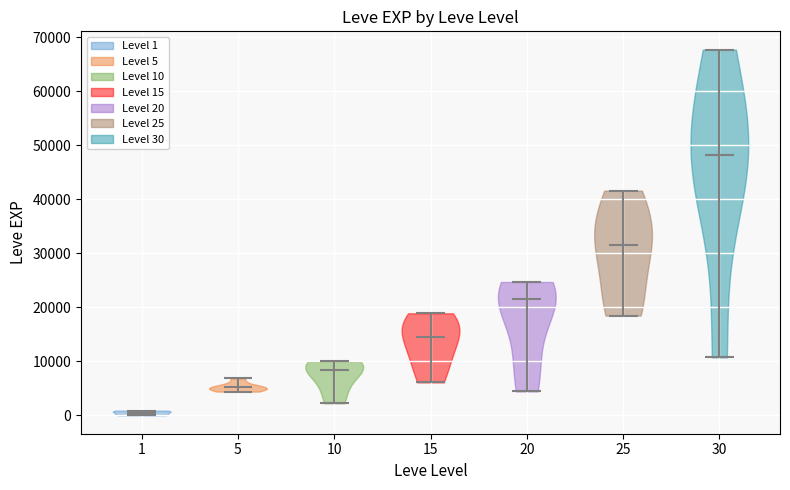

Which violin has the highest median line?

30